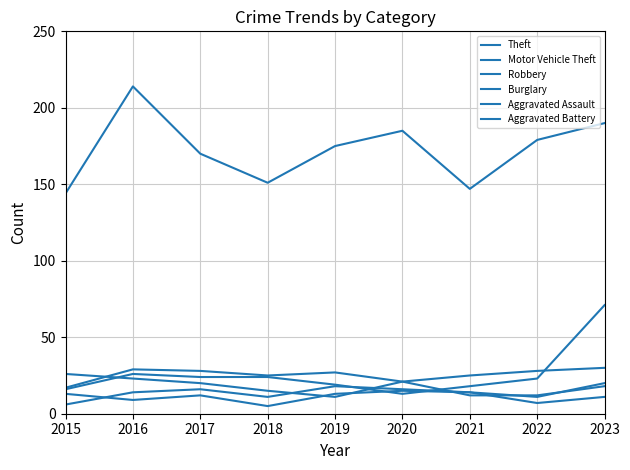

At which category does Aggravated Assault reach its first local peak?

2017